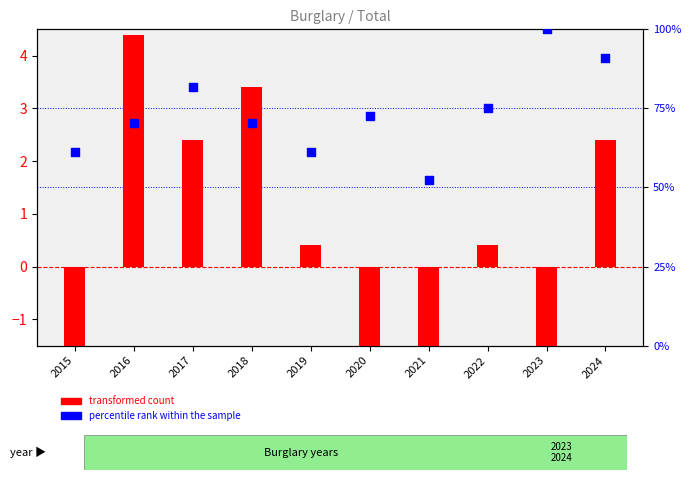

At which category is the sum across all series the highest?

2023